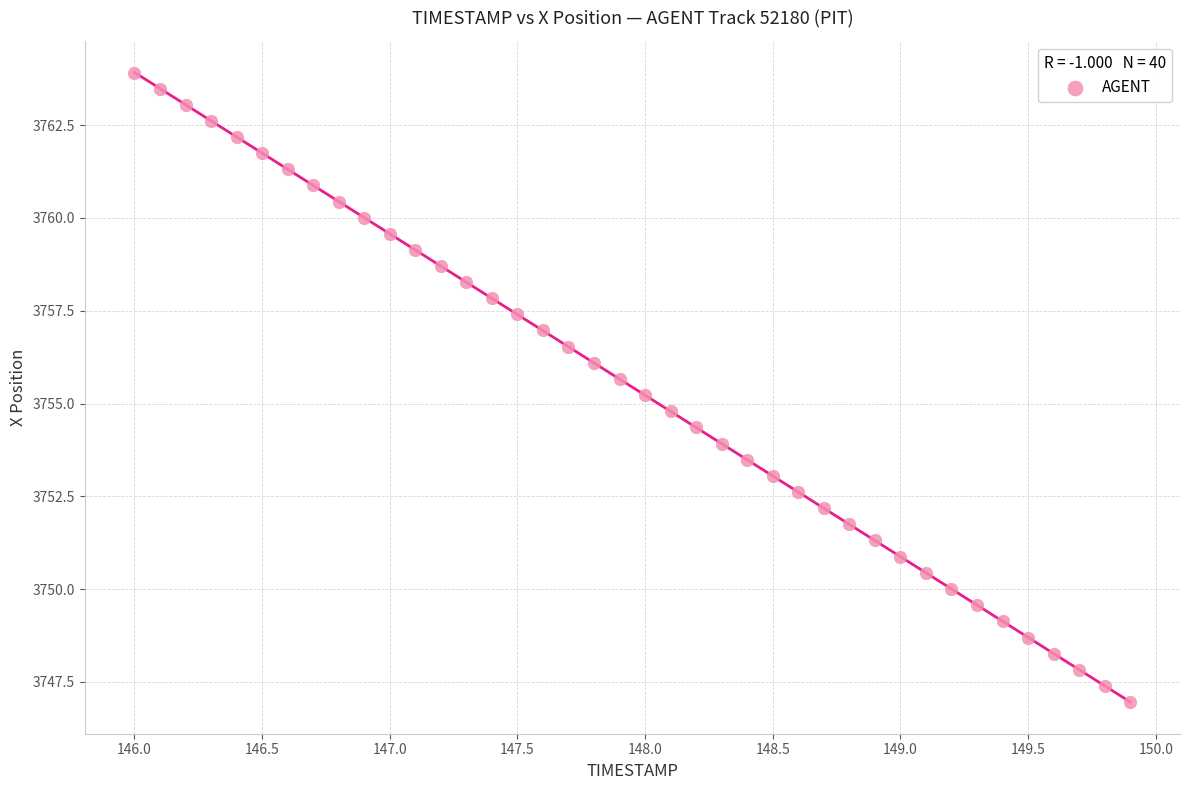

What is the range of X values (max minus min)?

3.9